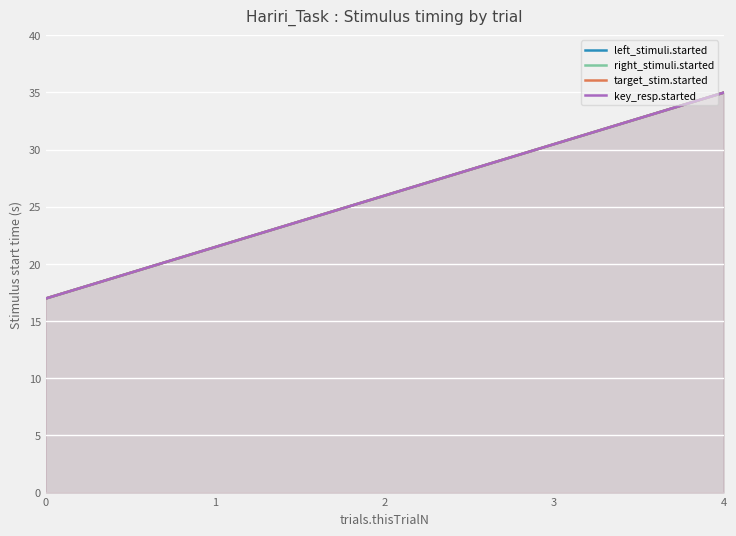

Reading left to right, what are all the values shown in this chart?

left_stimuli.started: 17.0	21.5	26.0	30.5	35.0
right_stimuli.started: 17.0	21.5	26.0	30.5	35.0
target_stim.started: 17.0	21.5	26.0	30.5	35.0
key_resp.started: 17.0	21.5	26.0	30.5	35.0